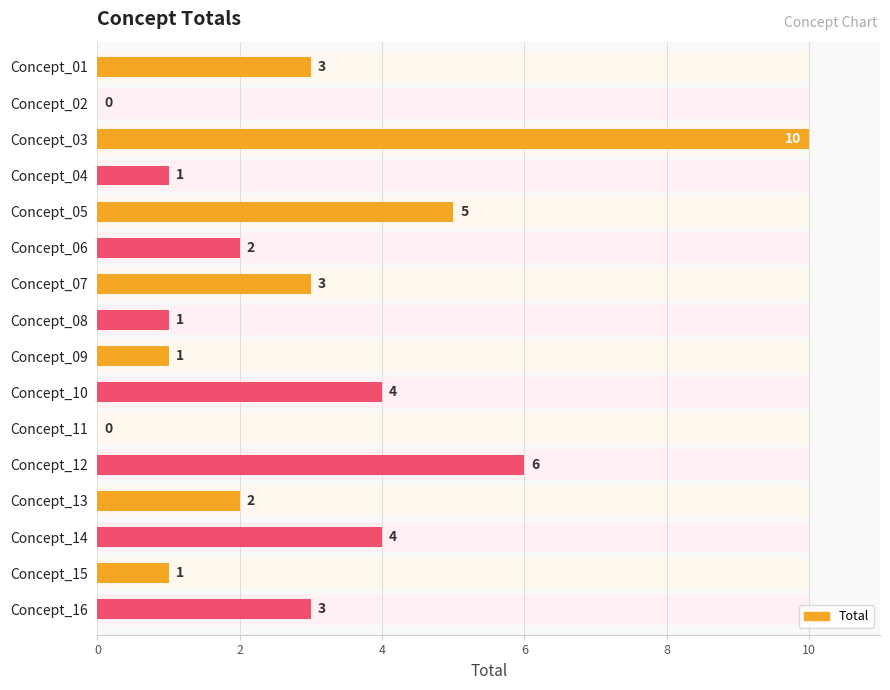

How many positive values are there?

14